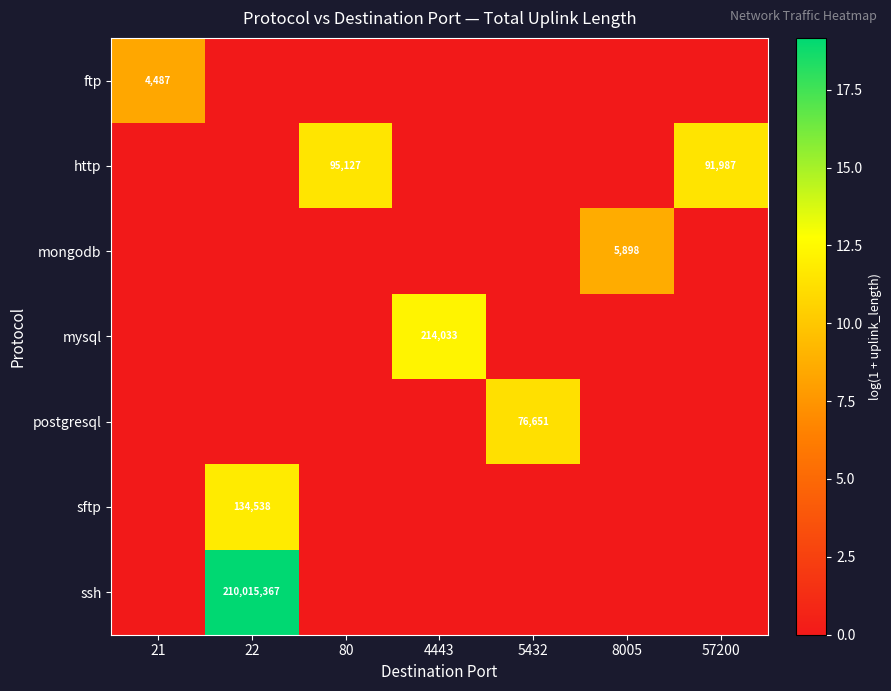

Is it true that http equals 95127 at 80?

True